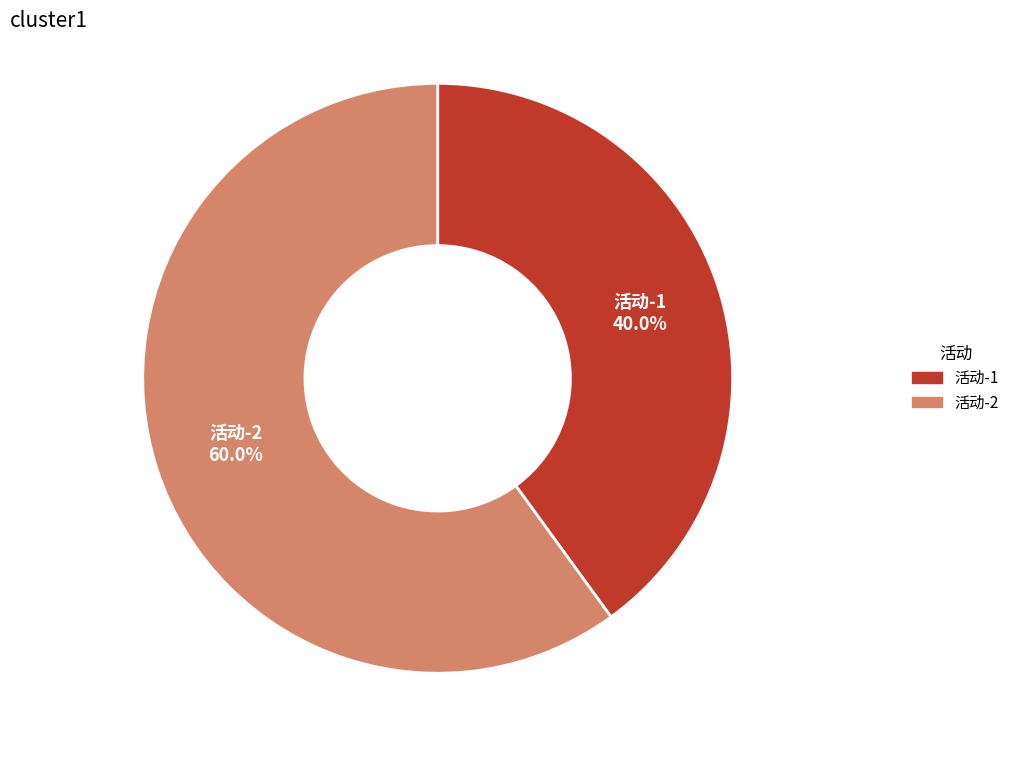

What is the ratio of the value at 活动-2 to the value at 活动-1?

1.5